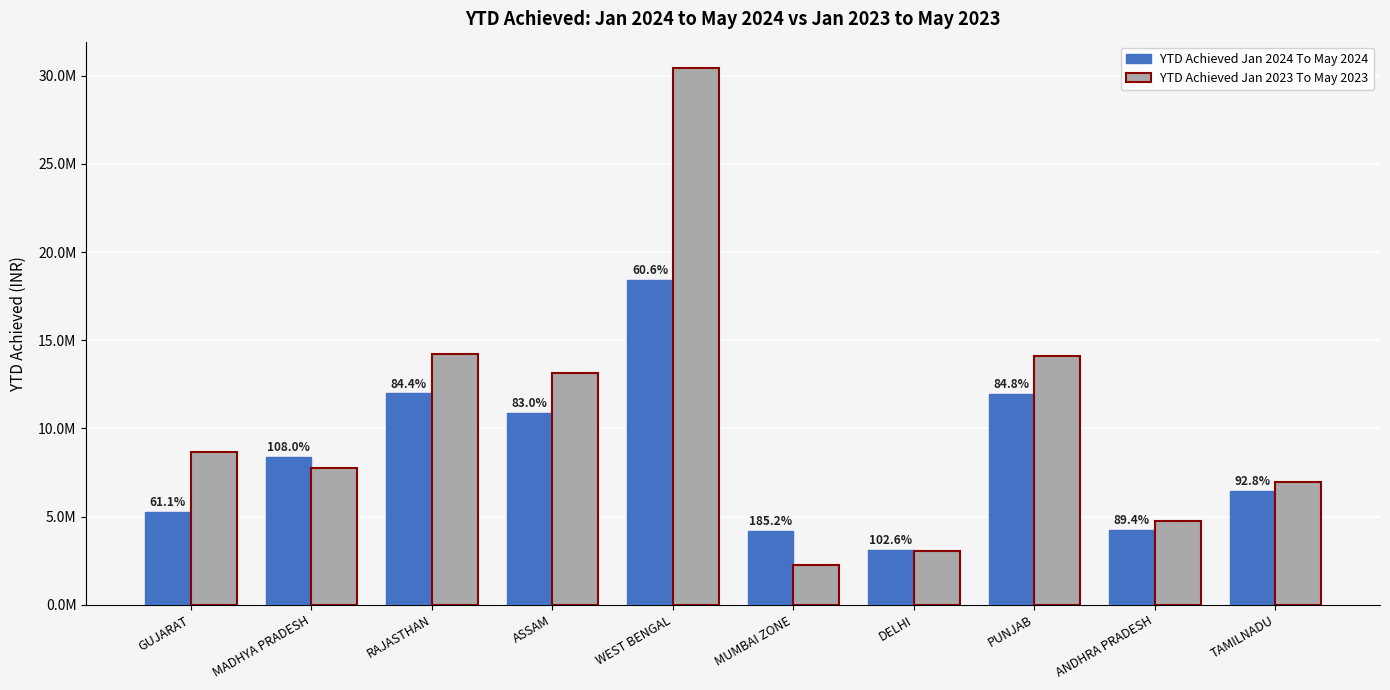

At which category is the sum across all series the highest?

WEST BENGAL